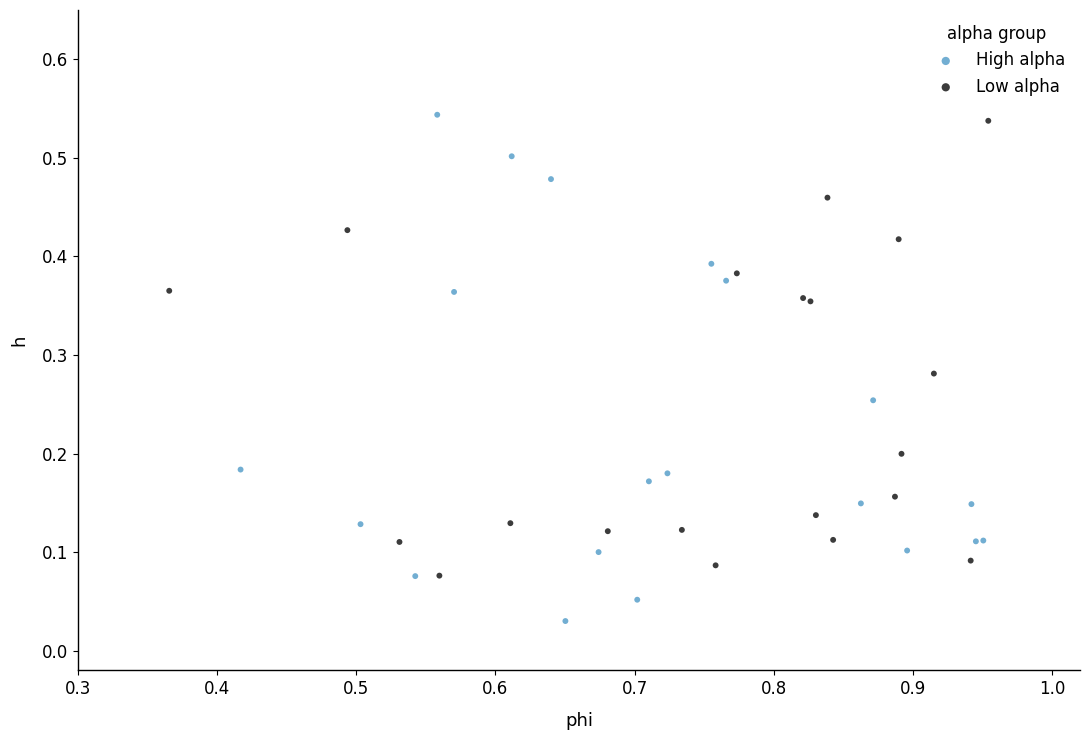

Which series contains the lowest Y value?

High alpha